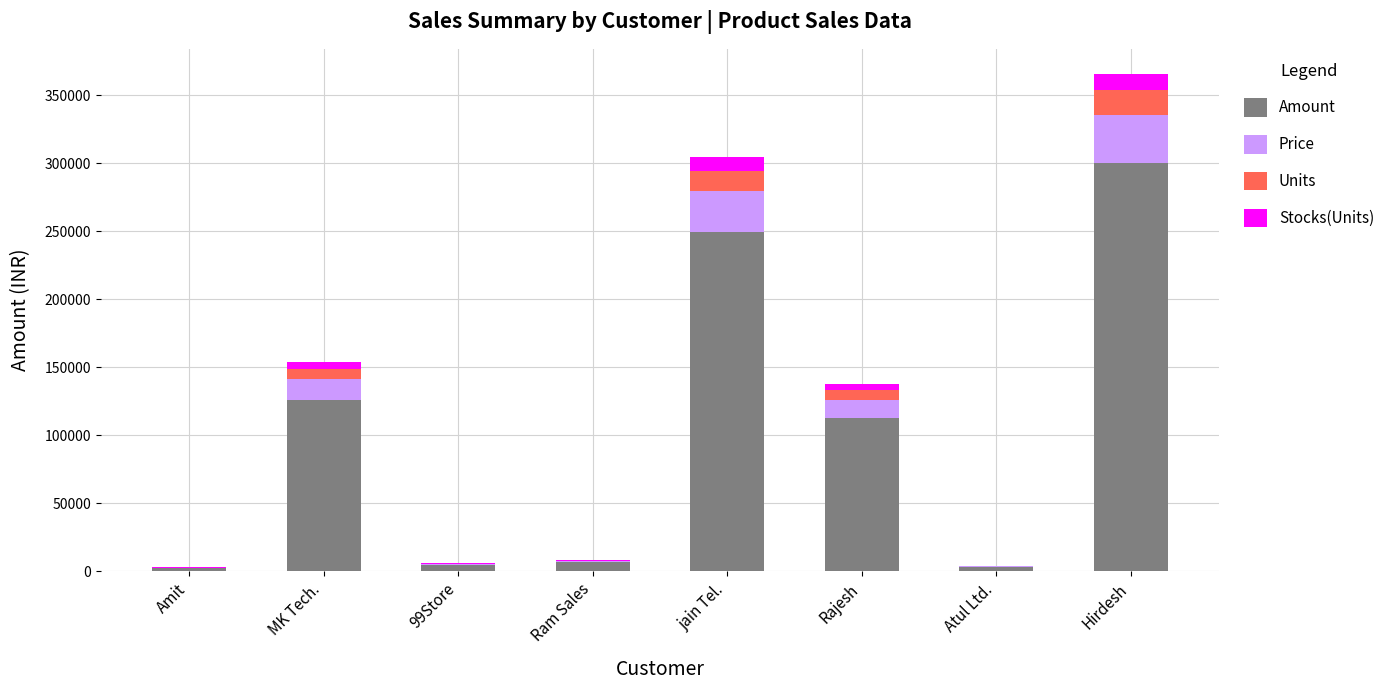

At which category is the sum across all series the highest?

Hirdesh